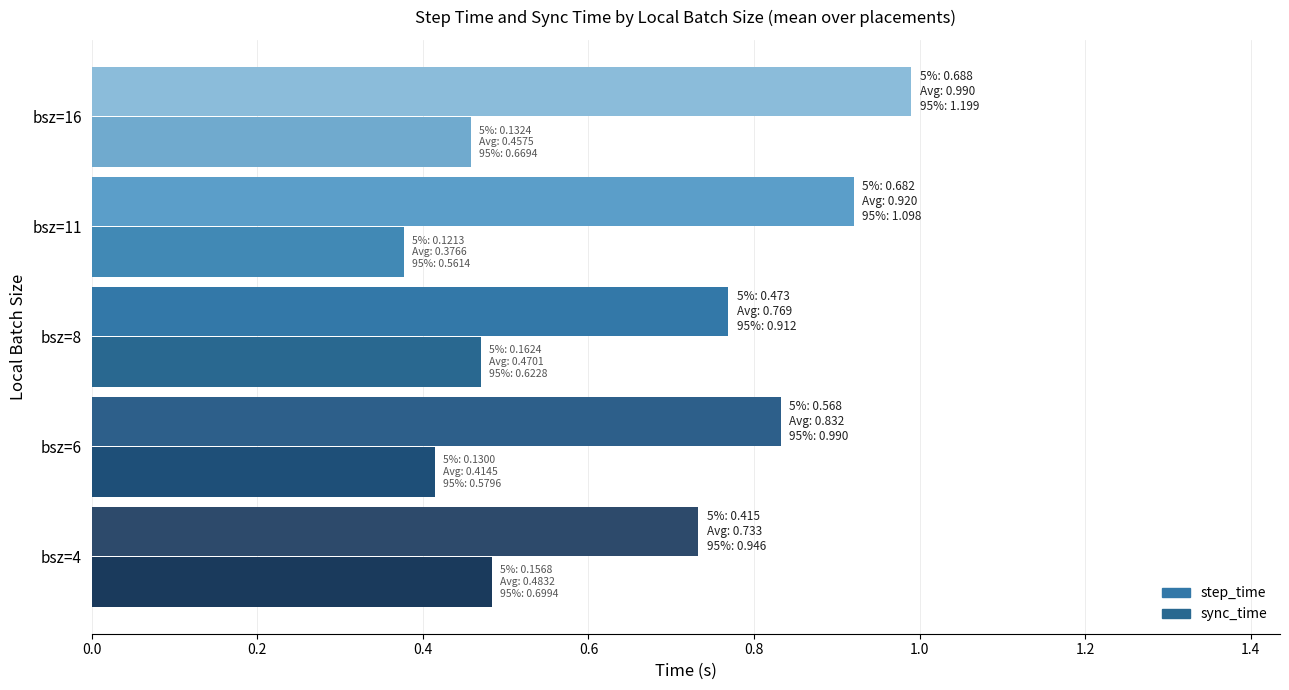

What is the value of the step_time bar at the 3rd from the left?

0.8